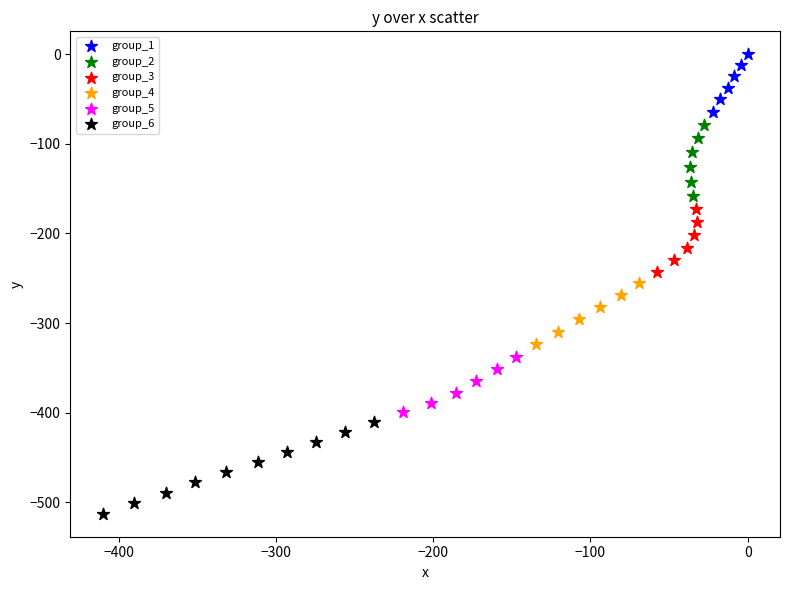

Which series reaches the maximum Y coordinate?

group_1